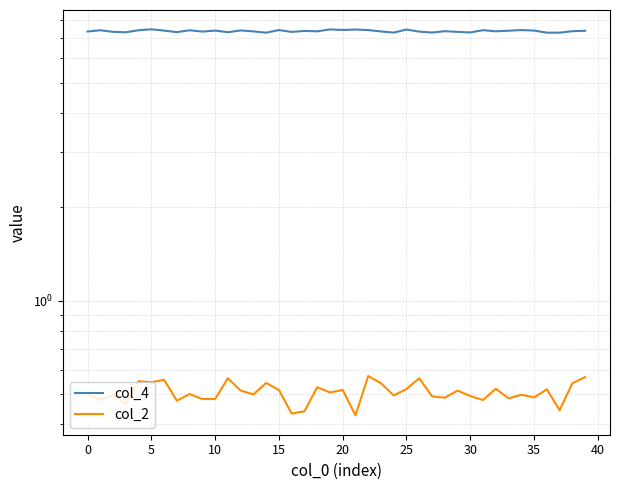

Does the chart have visible grid lines?

Yes